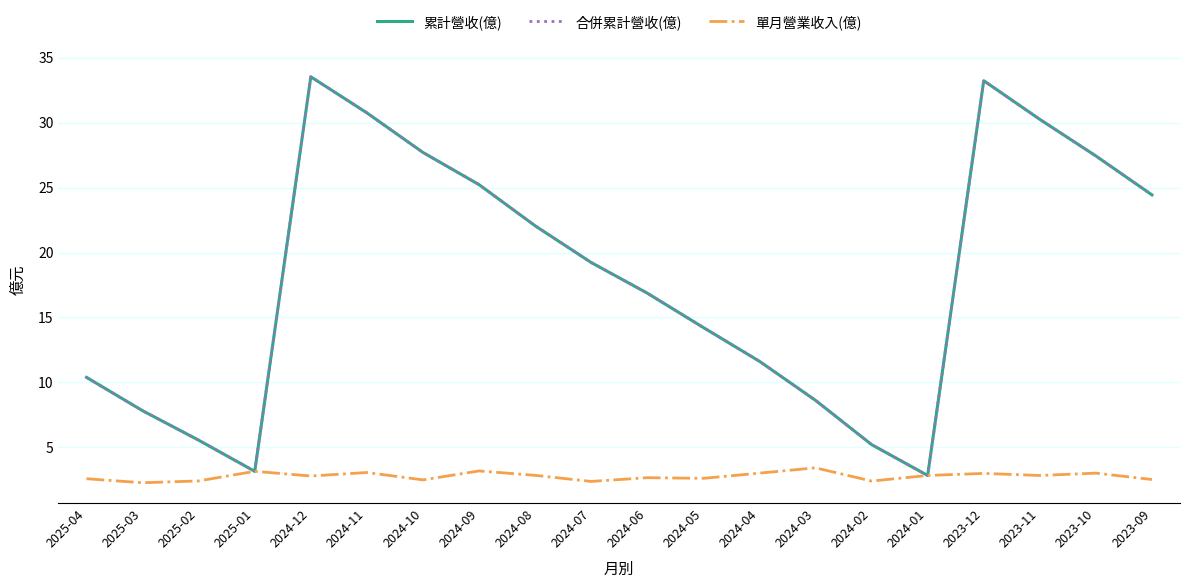

Is this an area chart (filled region under the line)?

No